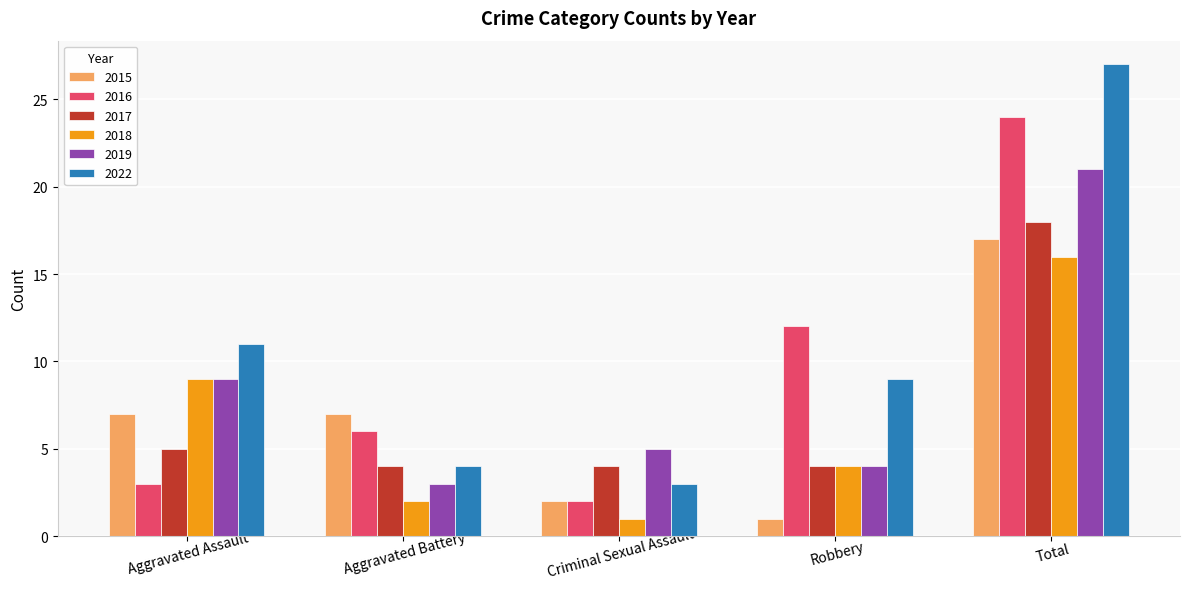

What is the label of the 2nd bar from the right?

Robbery